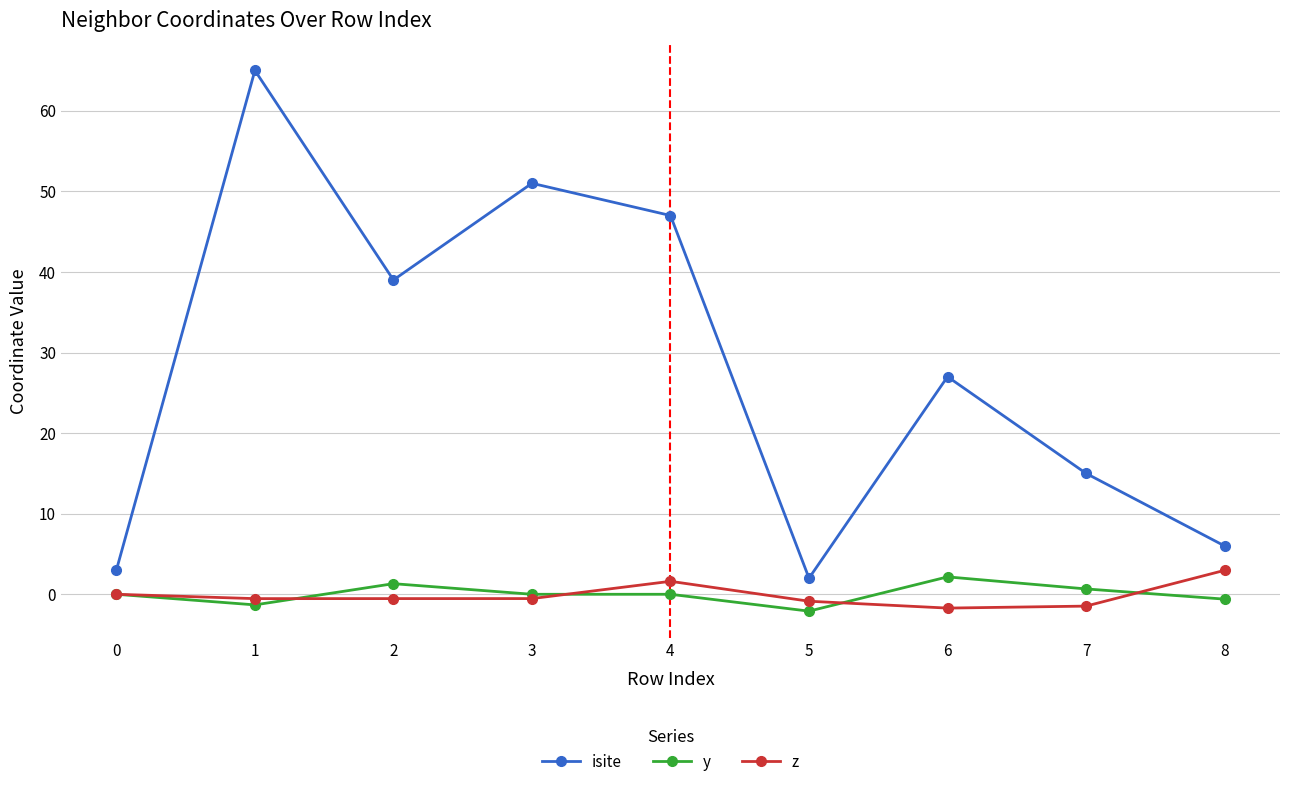

How many z values are between 0 and 1?

1